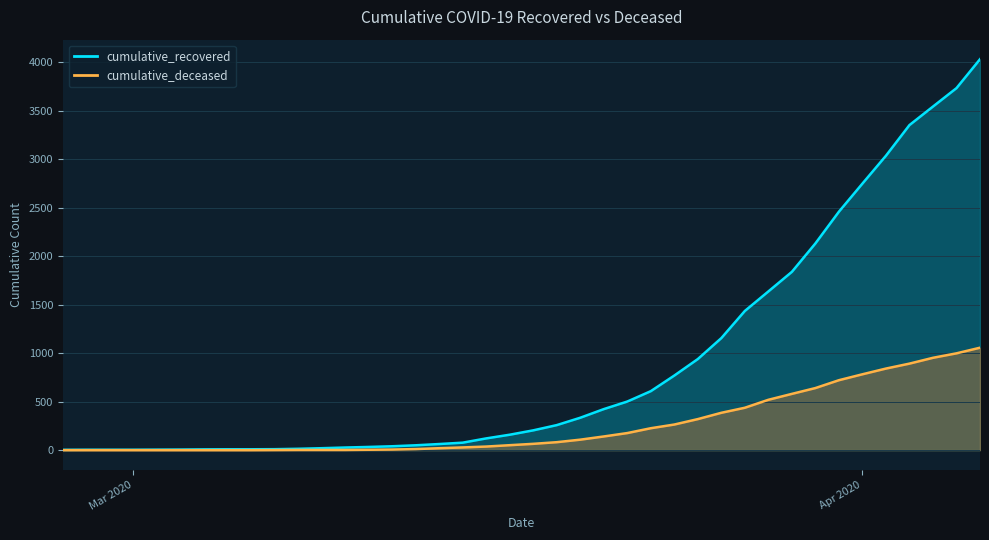

At which label does cumulative_recovered reach its minimum?

2020-02-27